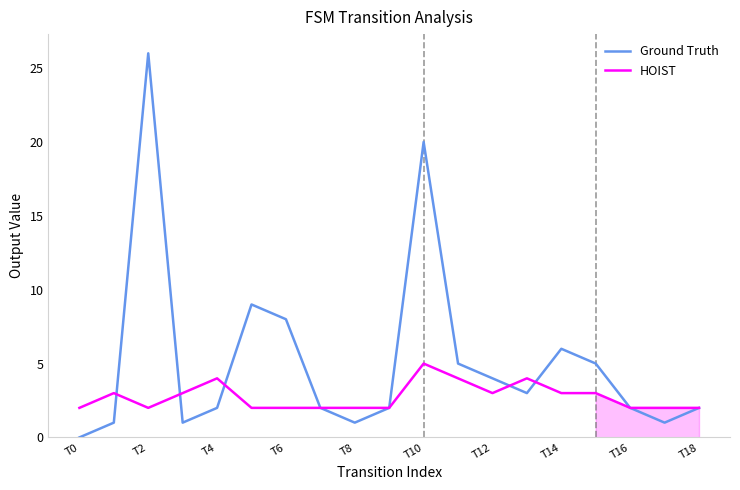

Which series has the largest total across all categories?

Ground Truth